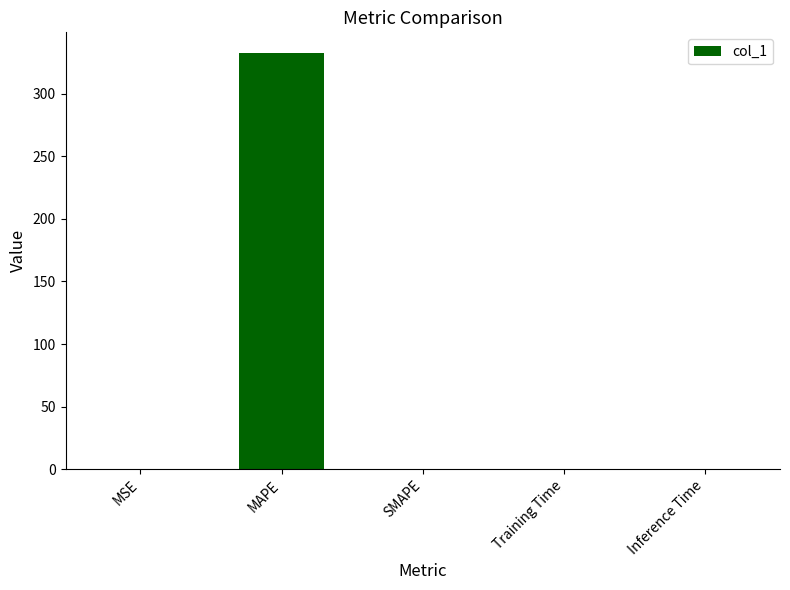

Are the bars horizontal?

No